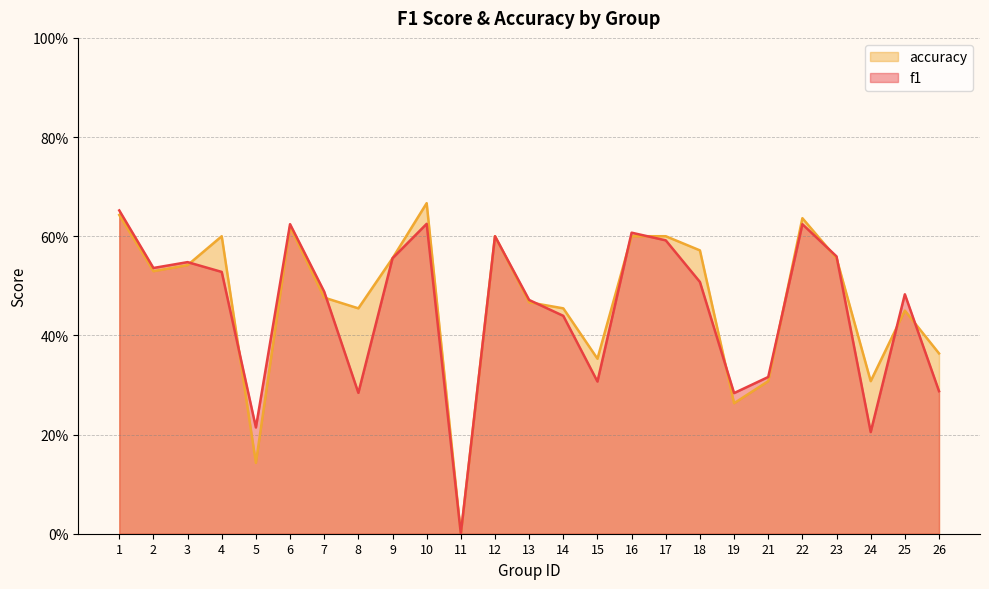

In accuracy, how many points are higher than both neighbors (excluding endpoints)?

6